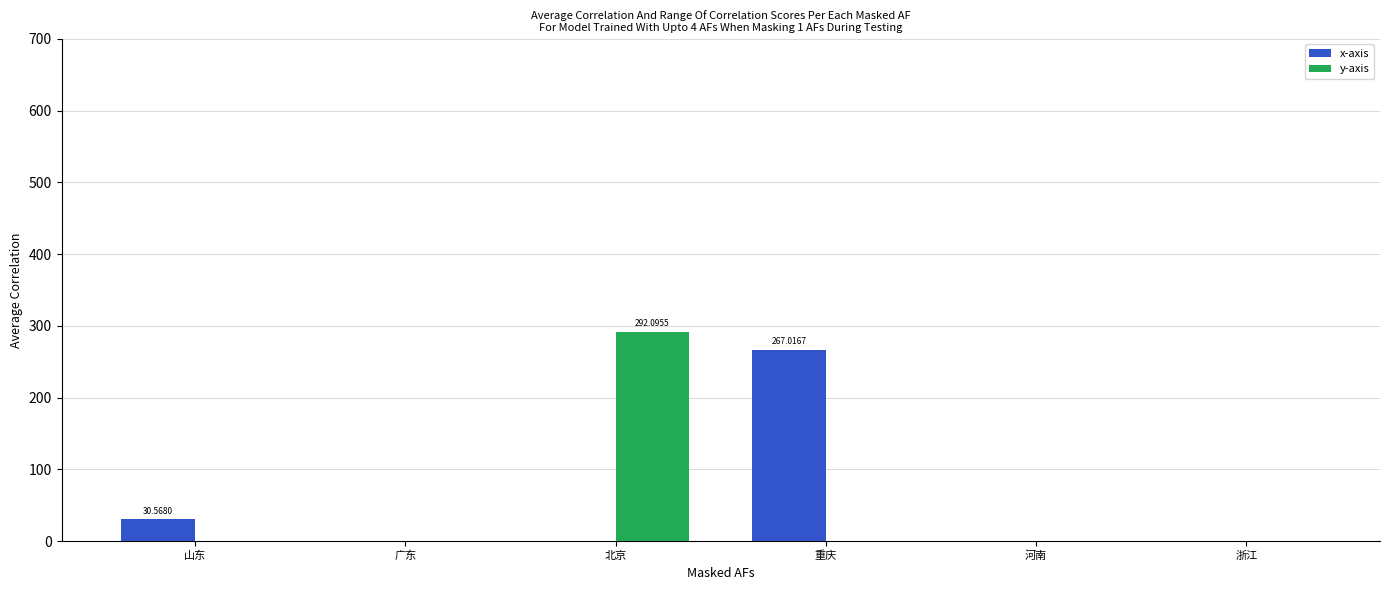

Is it true that x-axis equals 0.0 at 河南?

True